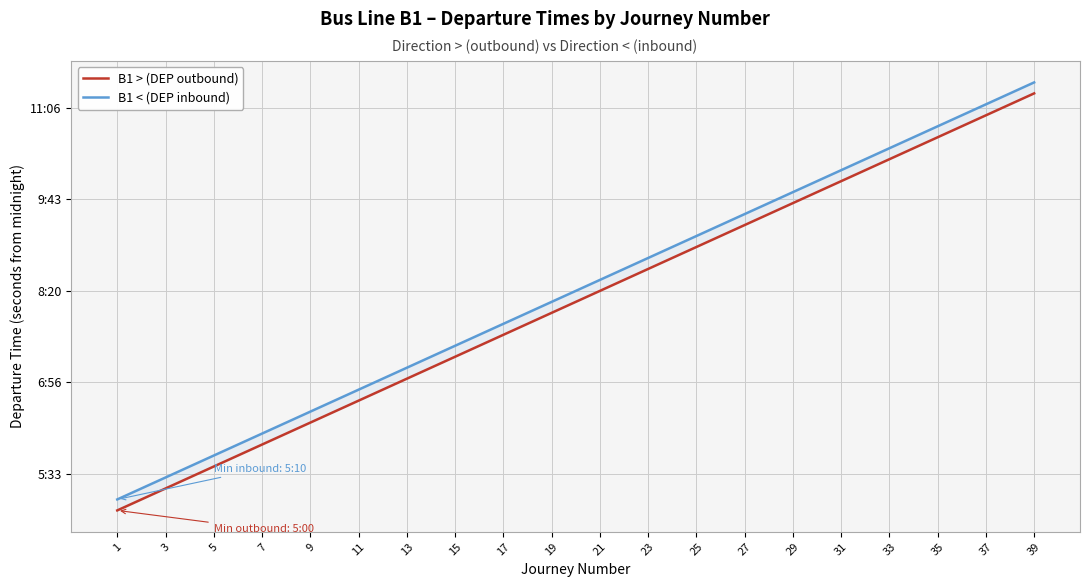

At how many categories does at least one series exceed 24405?

15